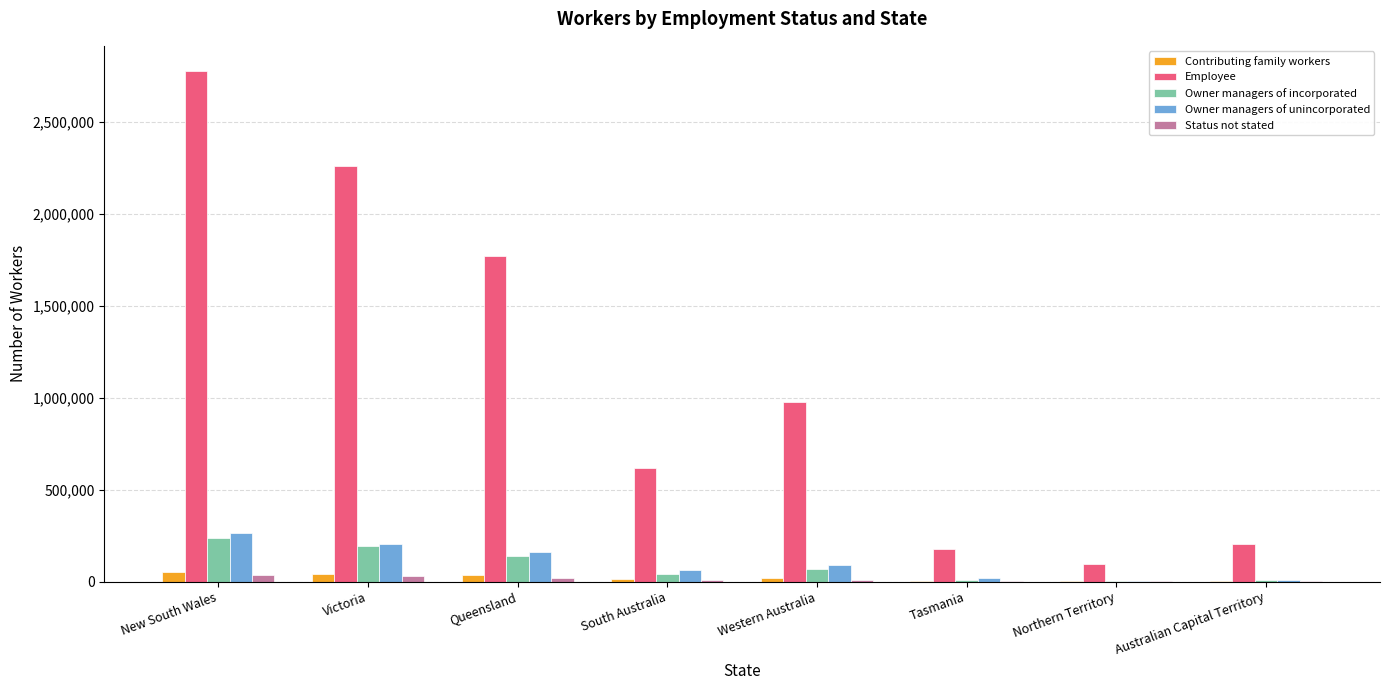

What is the sum of all Owner managers of incorporated values?

706491